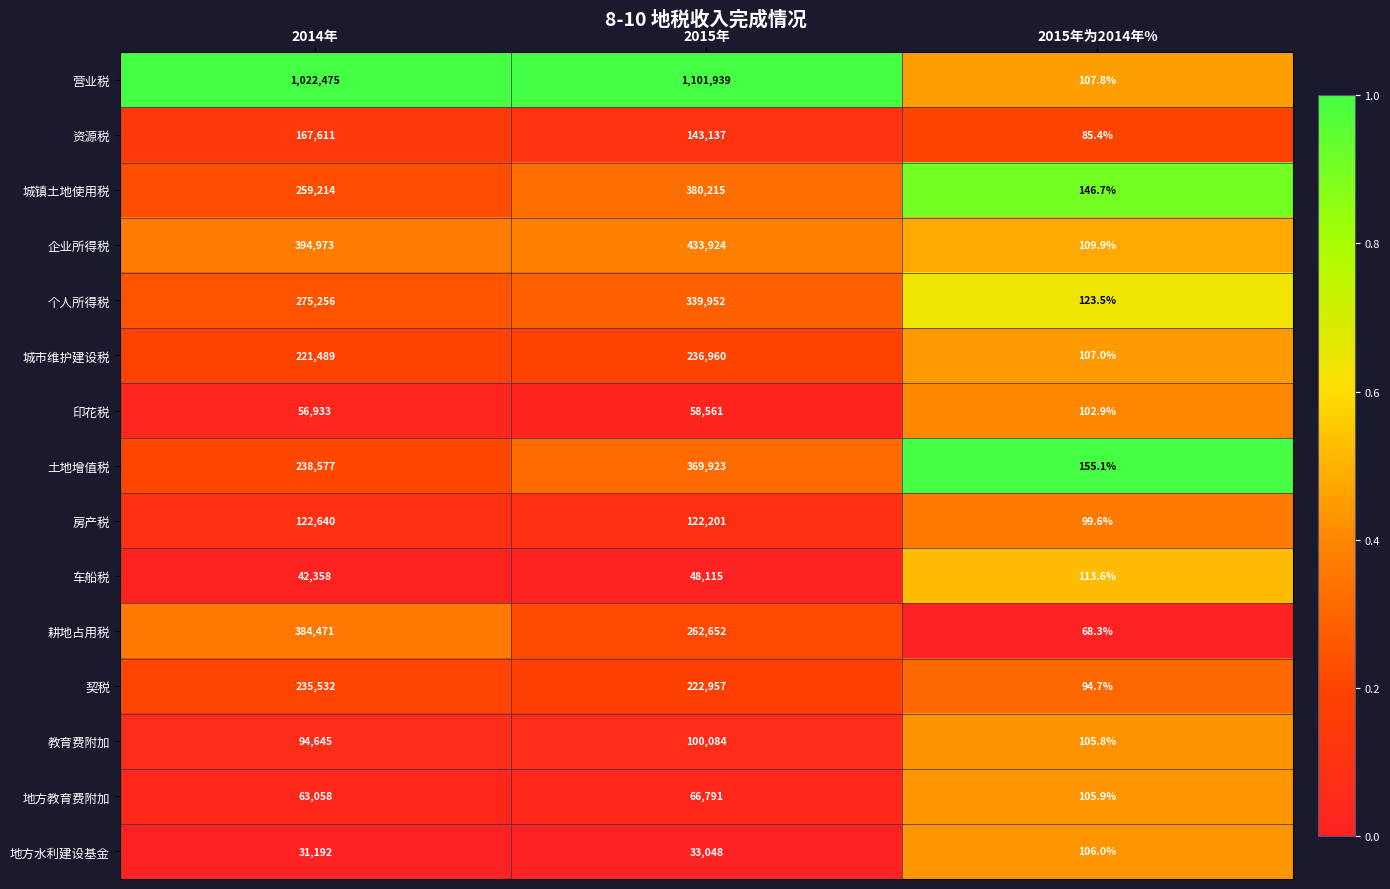

What is the difference between the highest and lowest values at 2014年?

991283.0